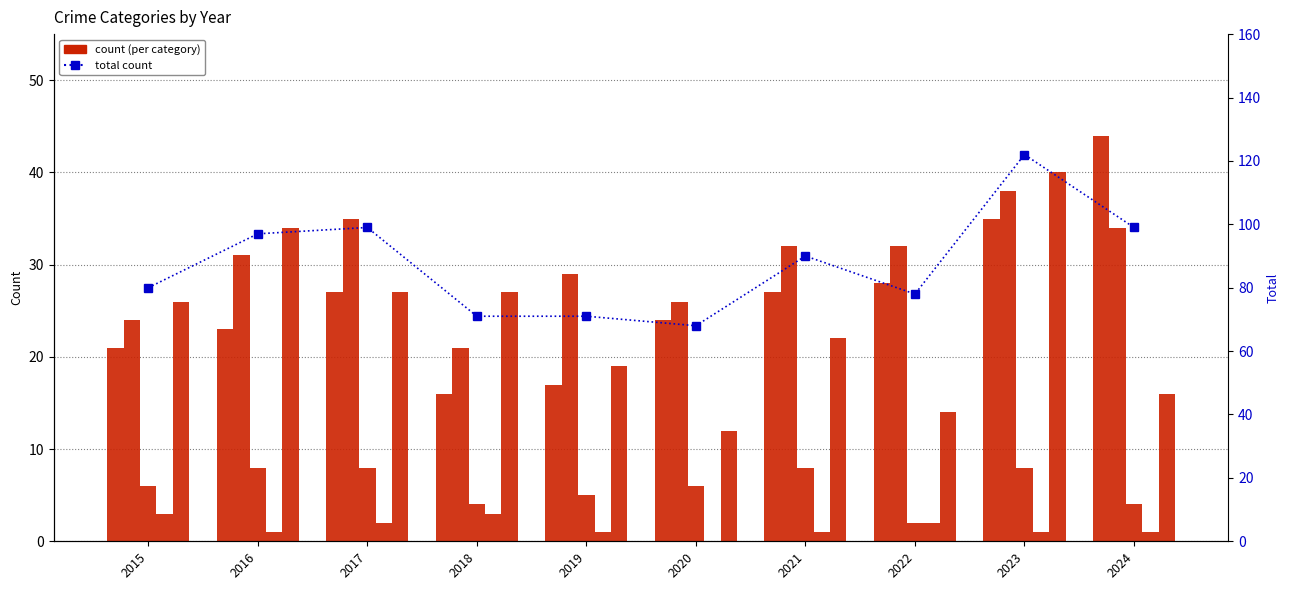

At which label does Robbery first exceed 26?

2016